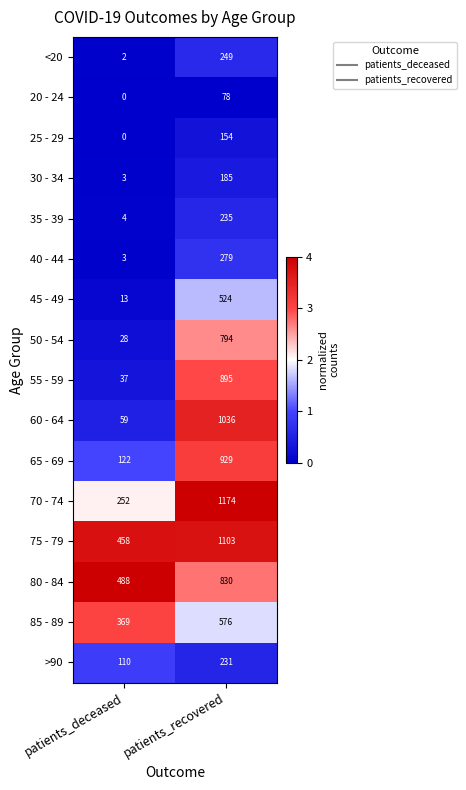

The value of 70 - 74 at patients_recovered is 1946. True or false?

False